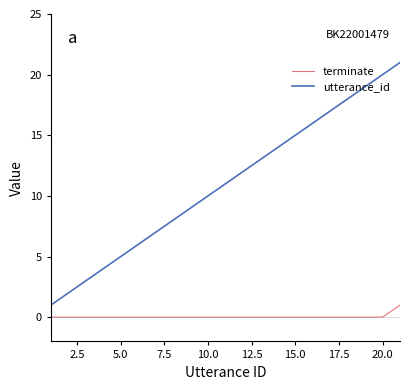

What is the greatest value displayed?

21